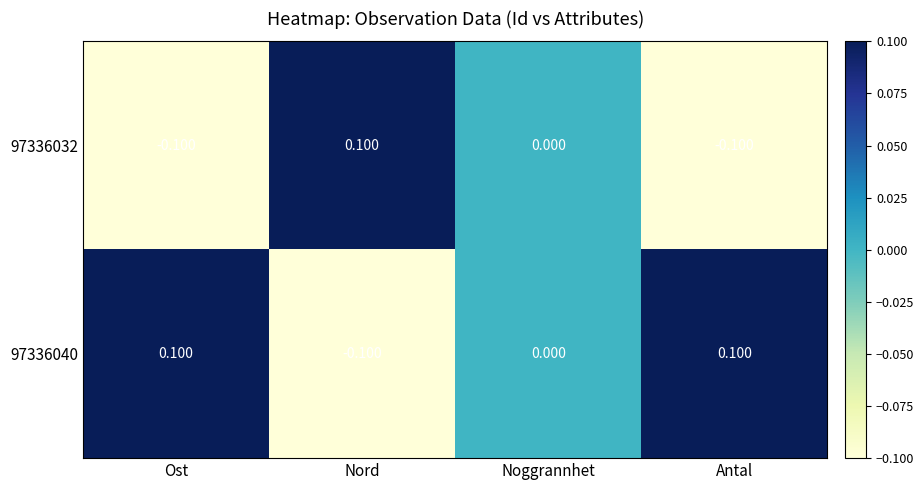

How many values in 97336032 are below zero?

2